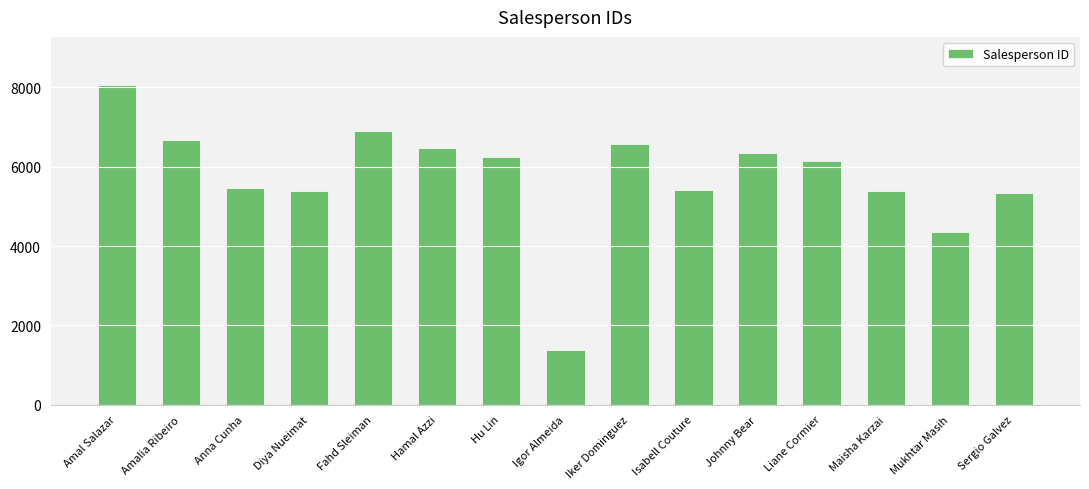

Is it true that the value at Sergio Galvez is 5346?

True